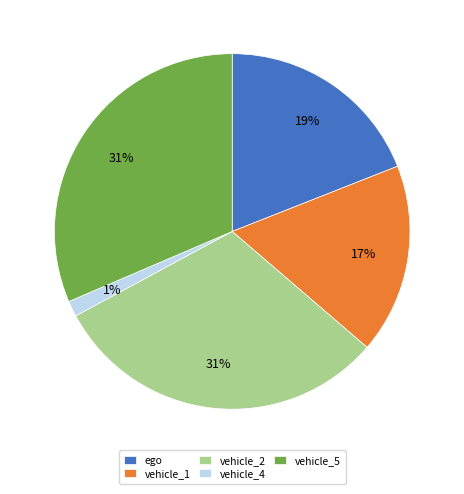

How many segments does this pie chart have?

5